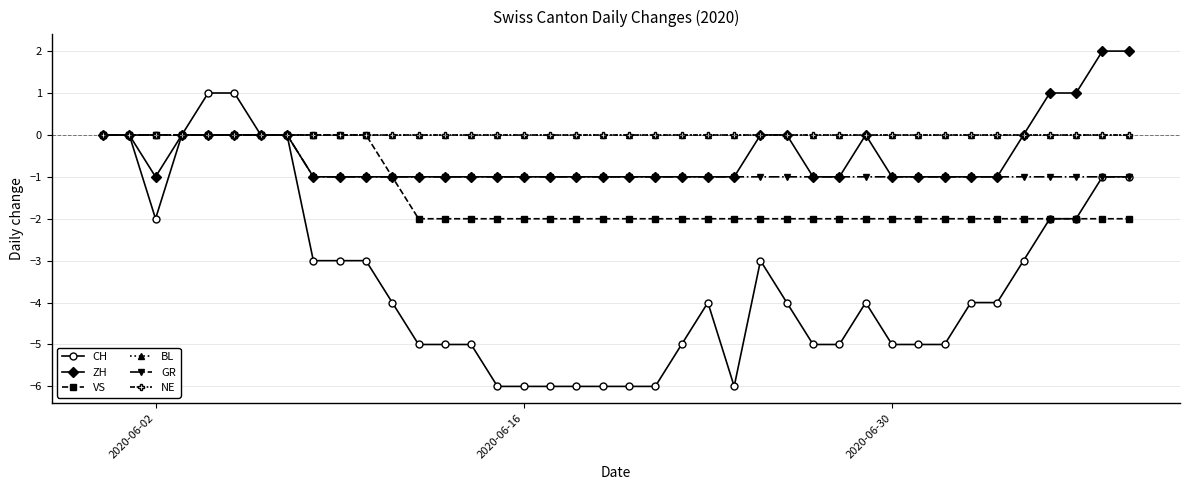

What is the sum of all VS values?

-57